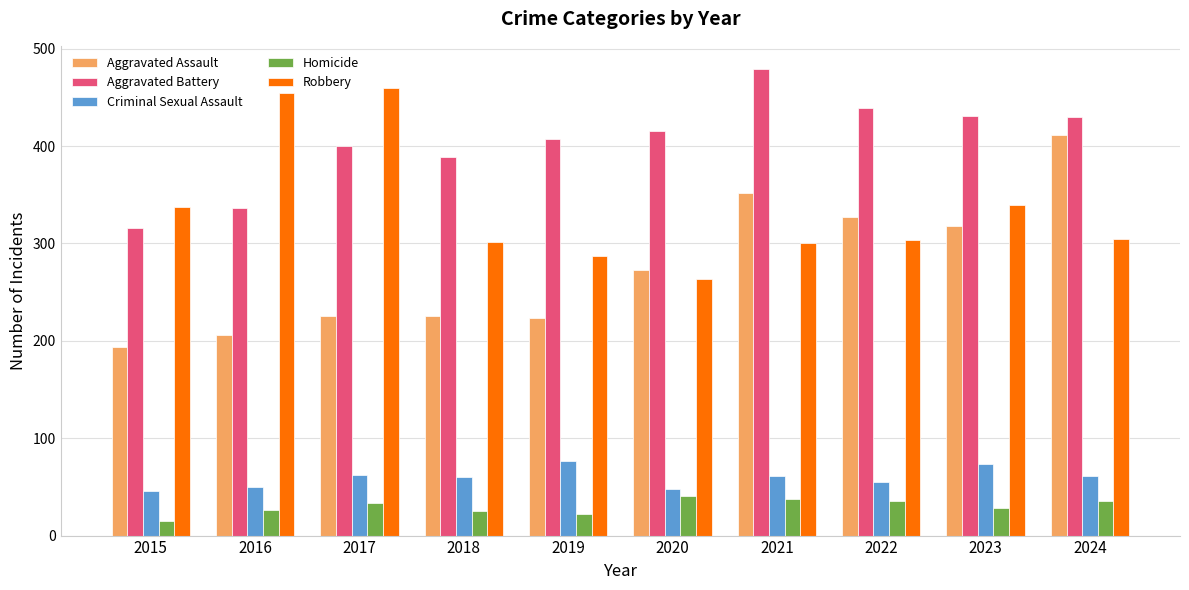

What are all the series names shown in the legend?

Aggravated Assault, Aggravated Battery, Criminal Sexual Assault, Homicide, Robbery